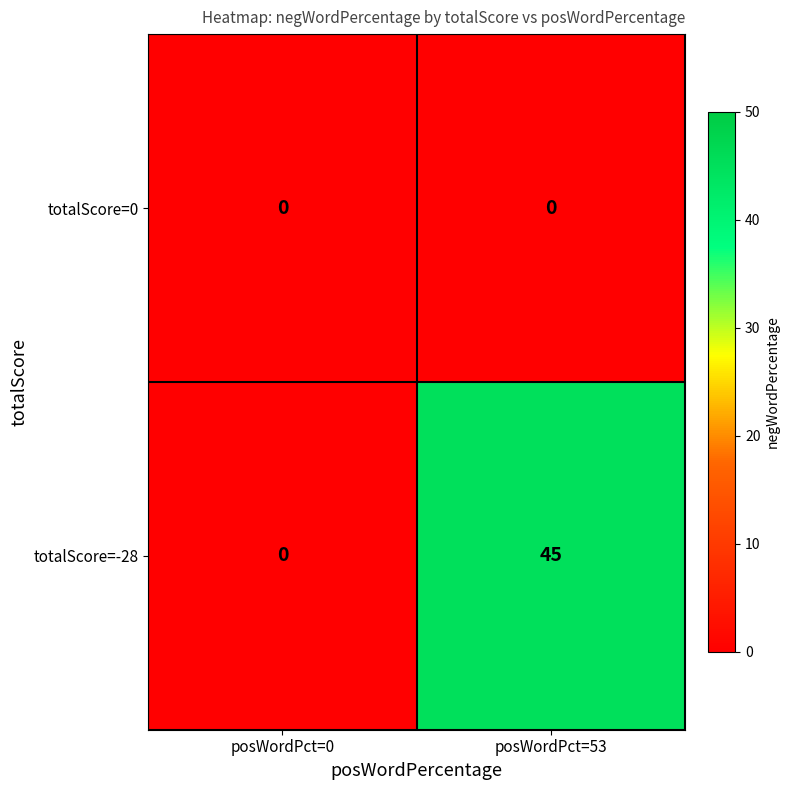

At which category is the sum across all series the highest?

posWordPct=53